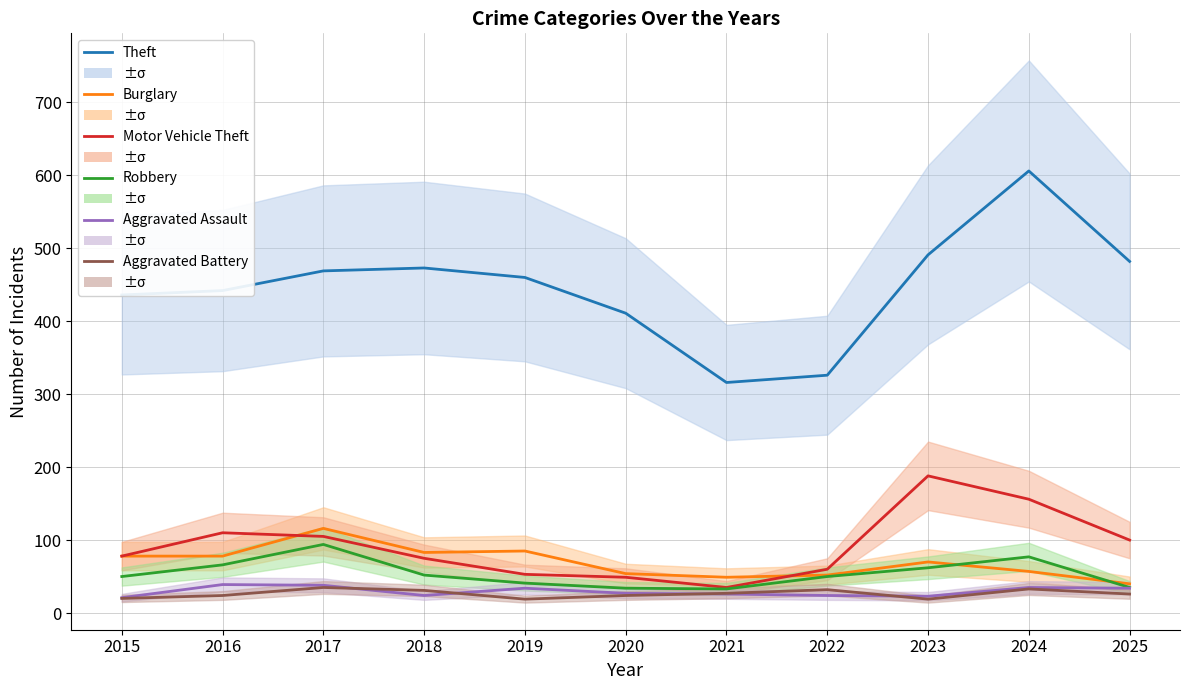

What value does the Robbery series have at 2025?

35